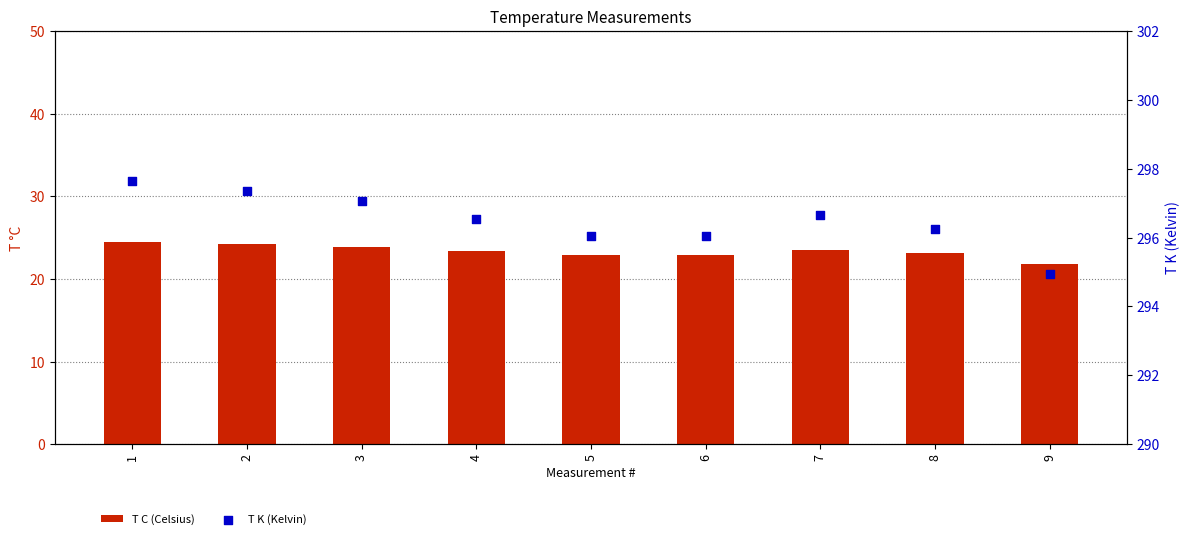

Which series has the largest total across all categories?

T K (Kelvin)